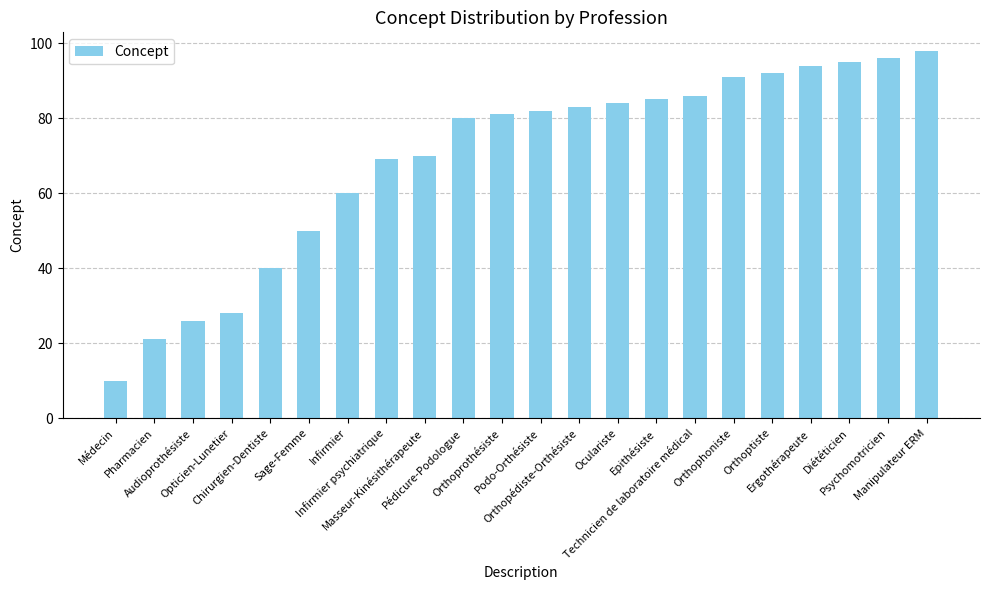

What is the value of the 19th bar from the left?

94